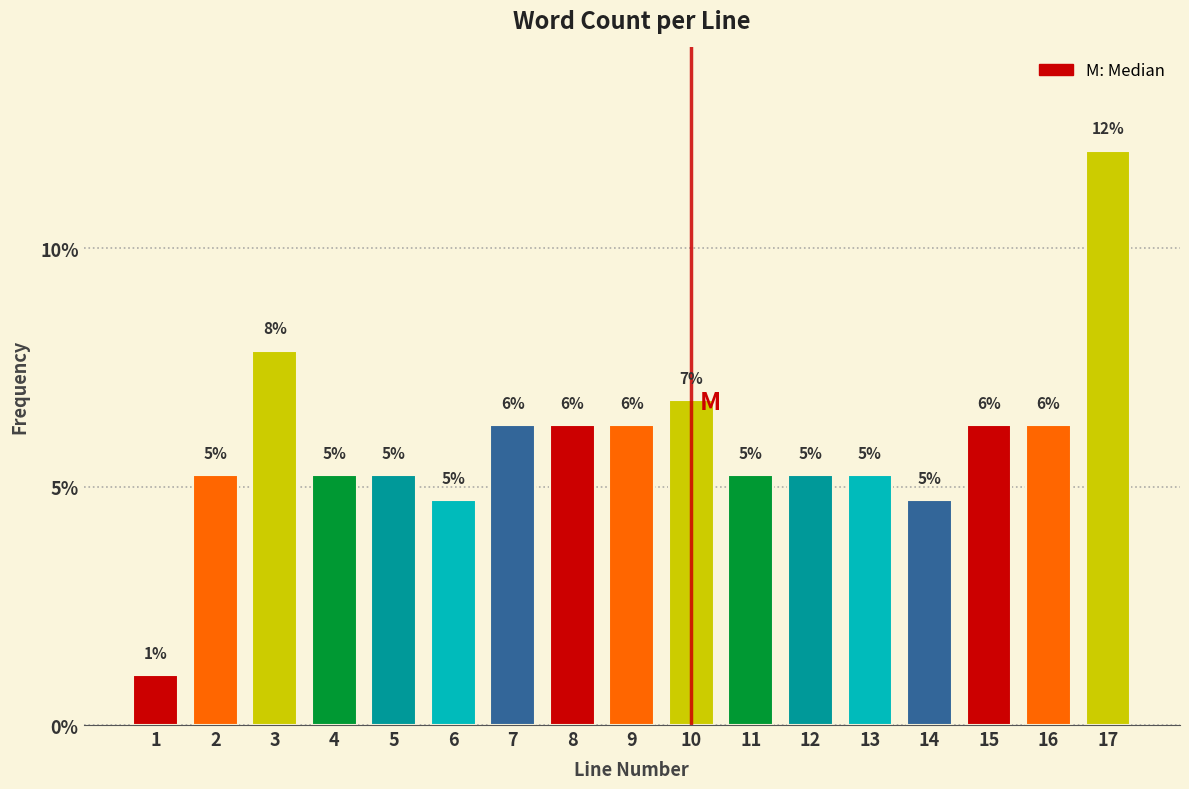

Are the bars horizontal?

No